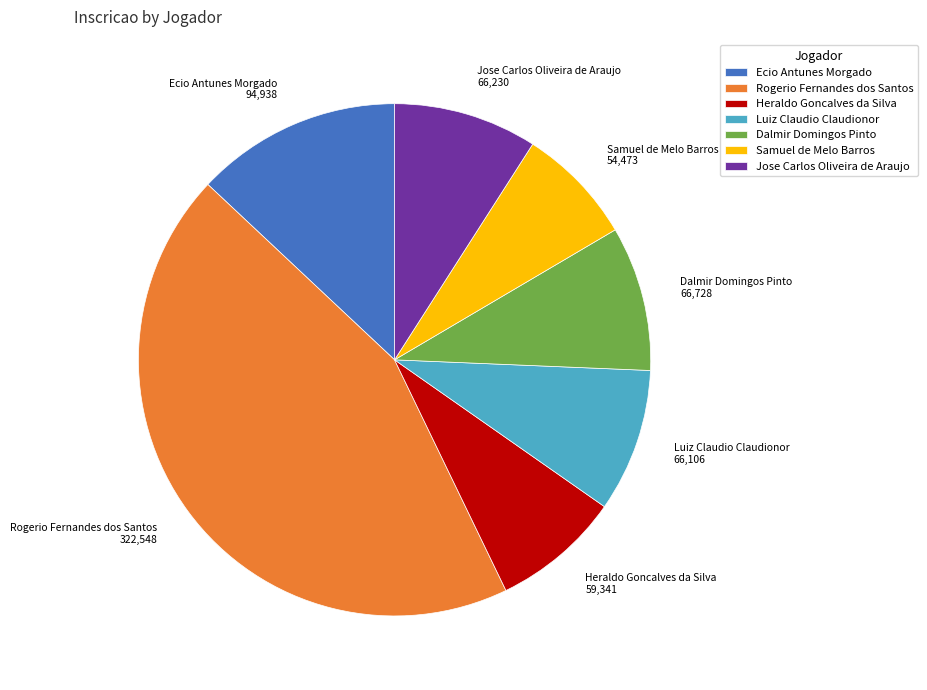

Which category has the biggest portion of the pie?

Rogerio Fernandes dos Santos